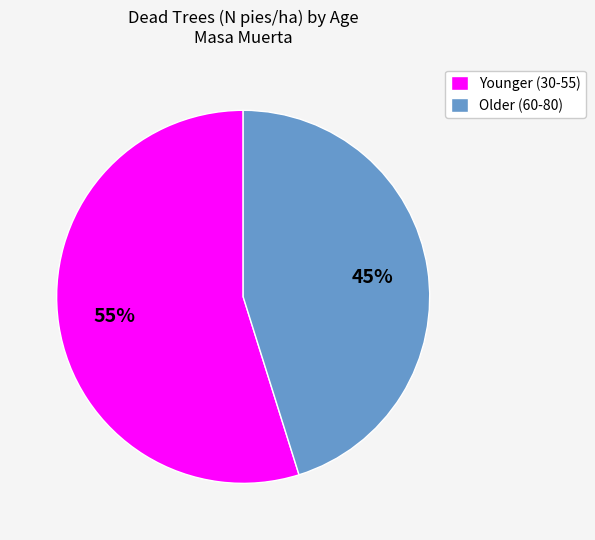

Which has a higher value, Older (60-80) or Younger (30-55)?

Younger (30-55)